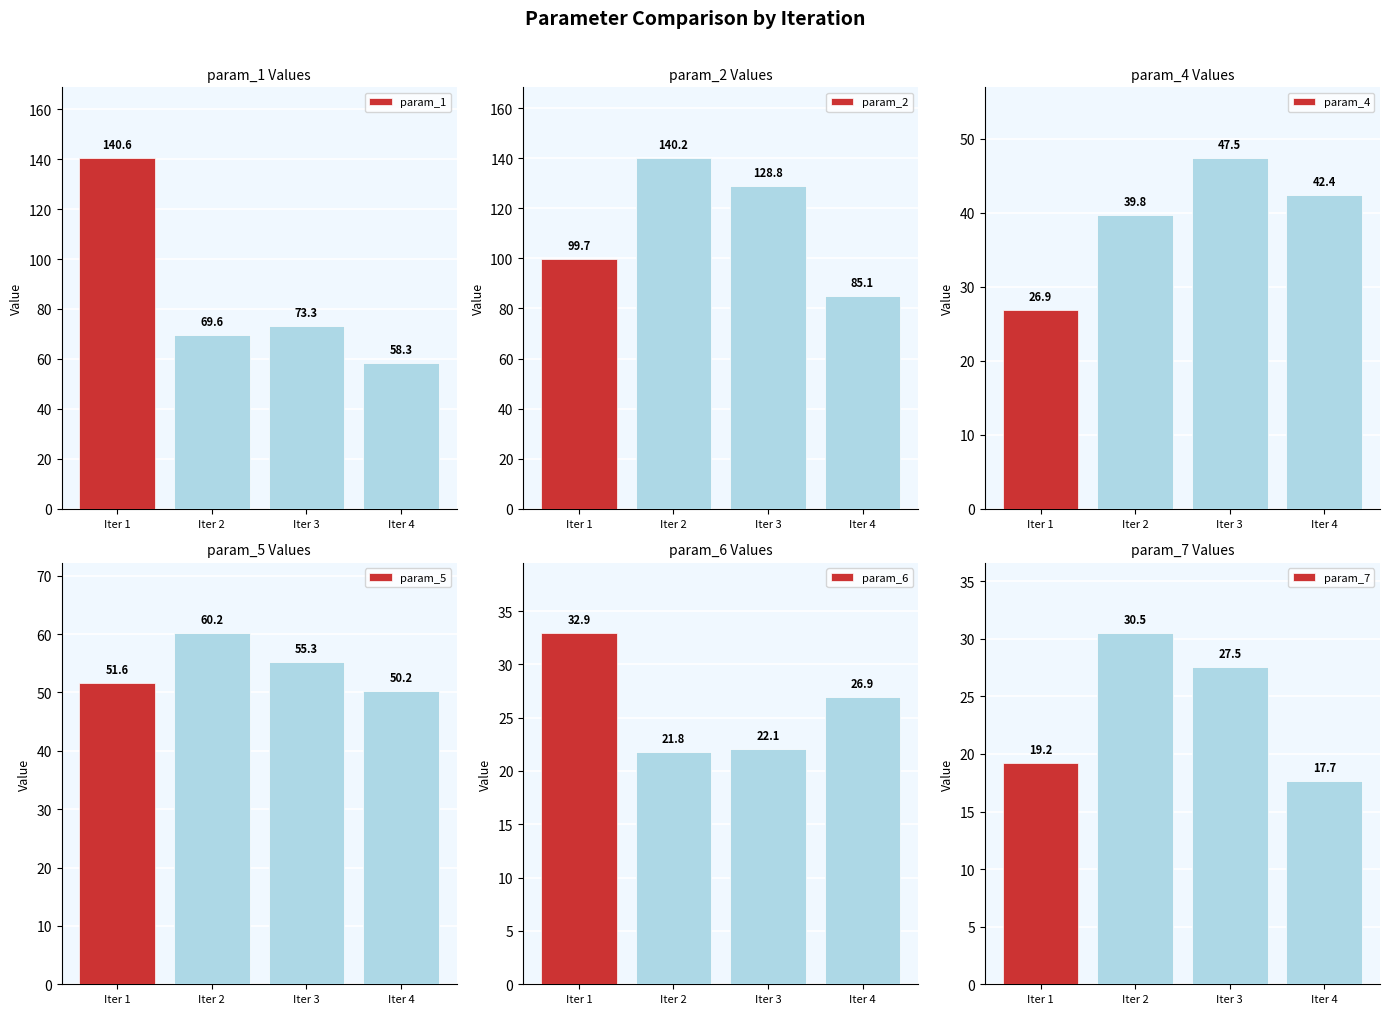

What is the maximum value for param_1?

140.6